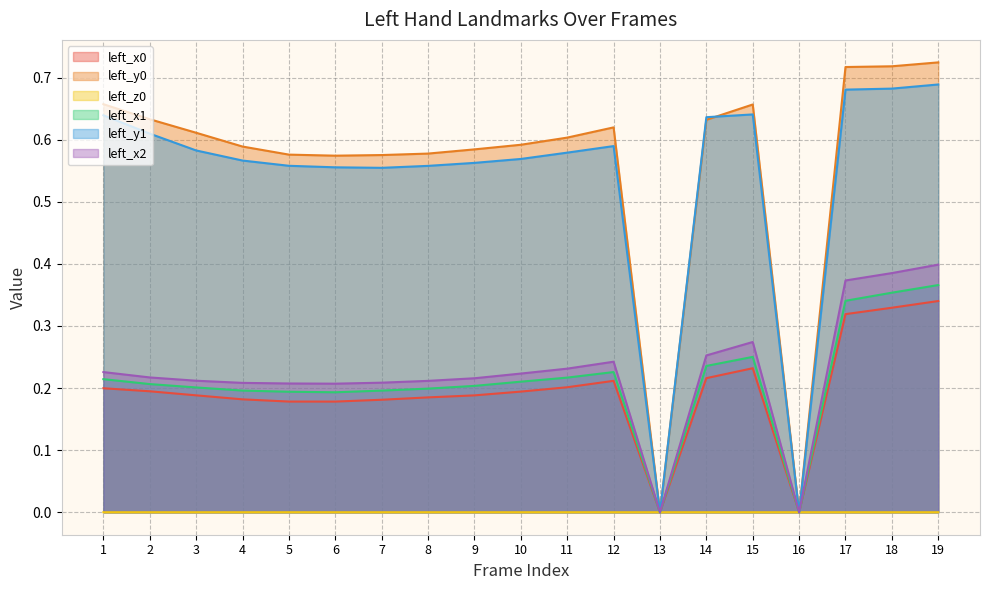

Is the value of left_x1 at 7 greater than the value of left_y1 at 9?

No